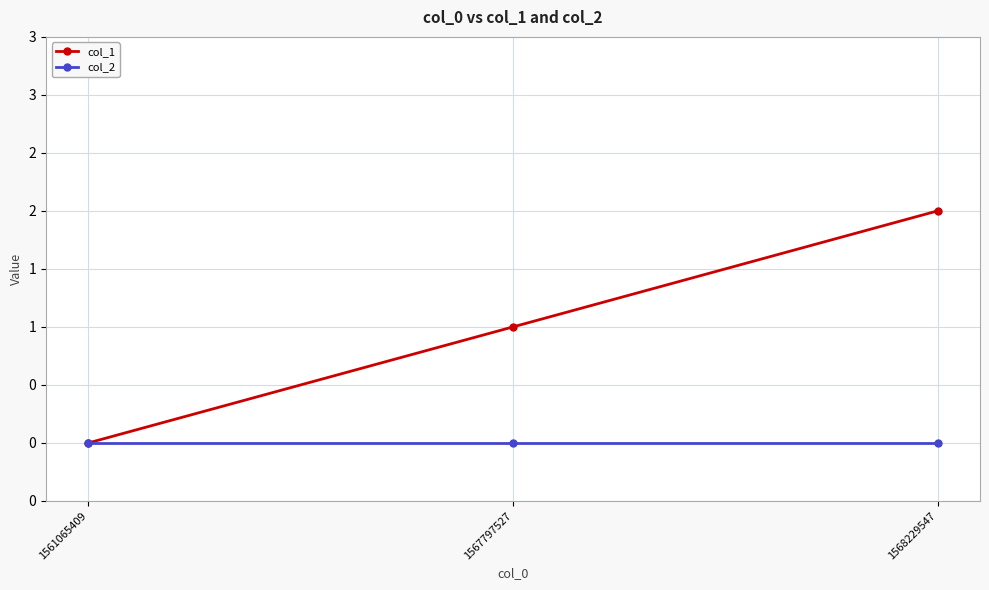

Reading left to right, transcribe all the data shown in this chart.

col_1: 0	1	2
col_2: 0	0	0